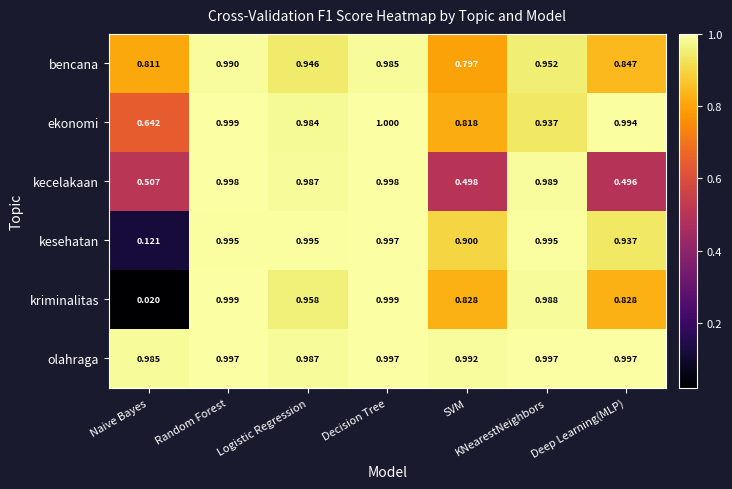

At which label does kesehatan reach its minimum?

Naive Bayes